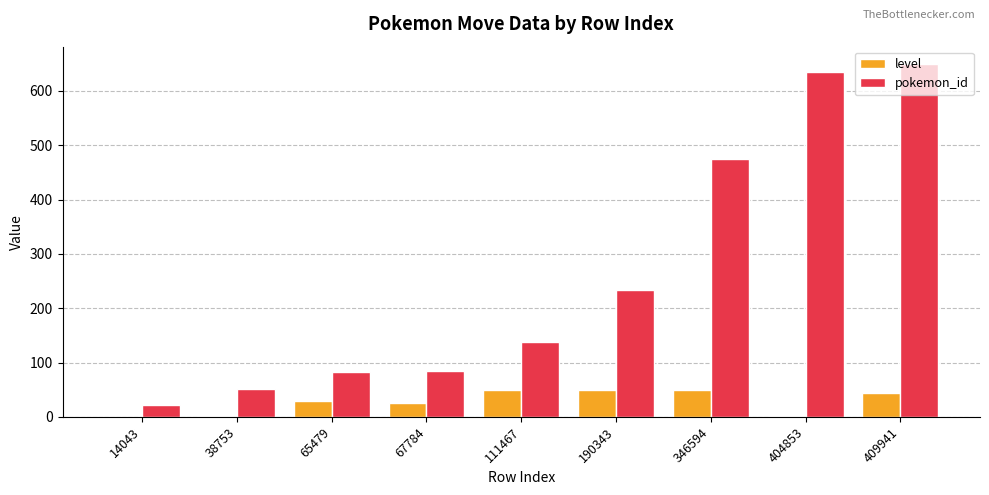

What is the total value across all series at 67784?

110